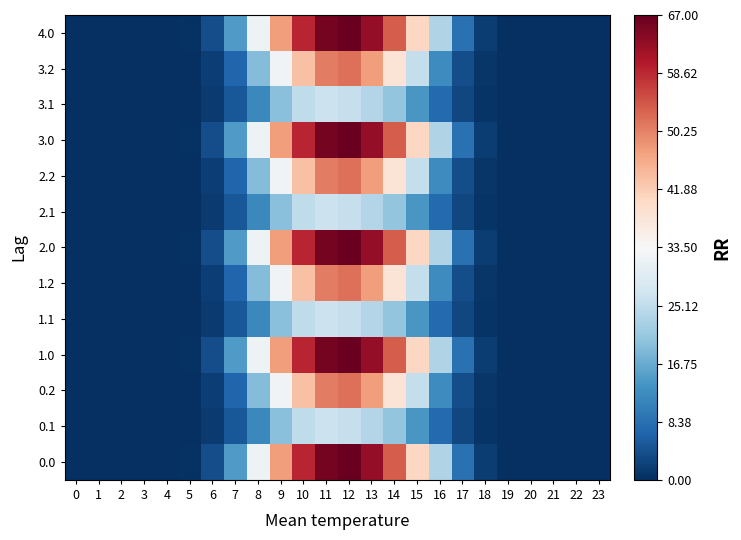

At how many categories does at least one series exceed 25?

8